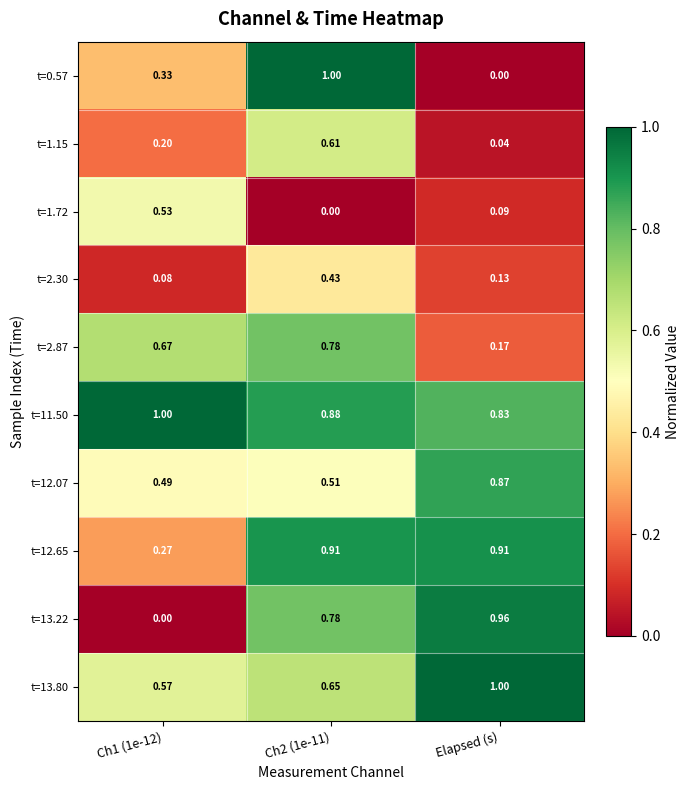

Is the value of t=12.65 at Elapsed (s) greater than the value of t=2.87 at Ch2 (1e-11)?

Yes